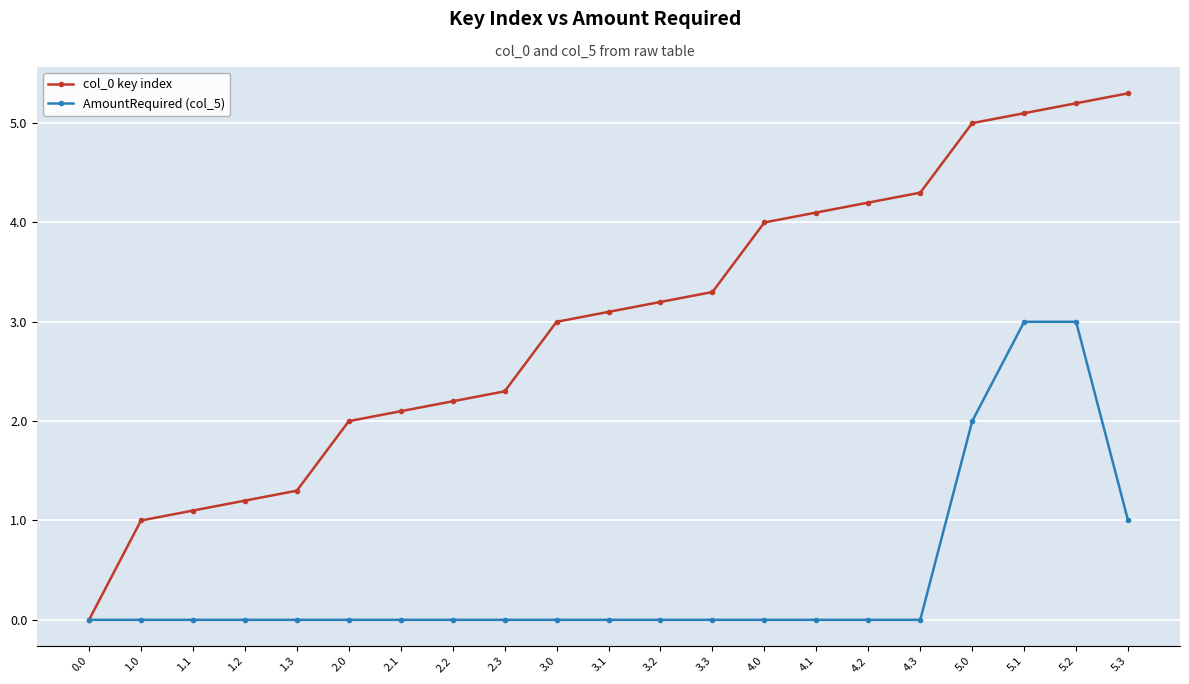

Which series has the largest total across all categories?

col_0 key index